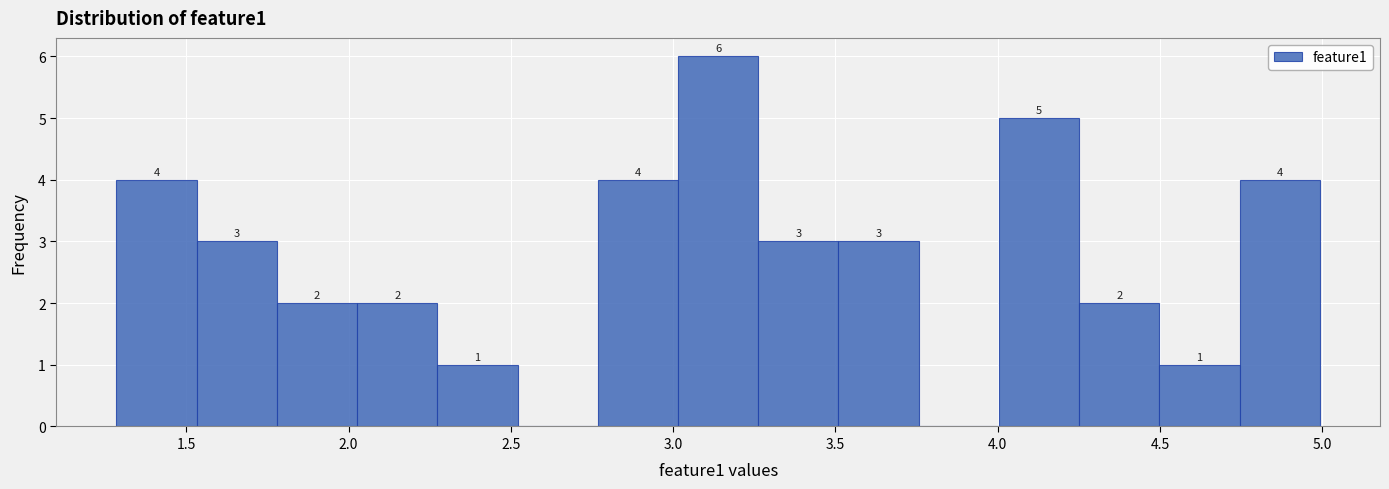

Which range on the x-axis has the tallest bar?

3.00 to 3.25